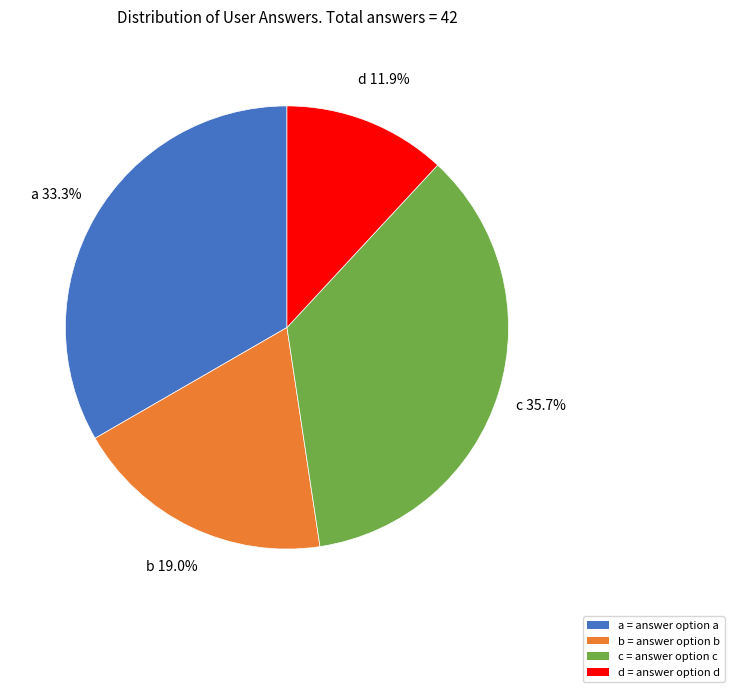

What is the total percentage of b and c?

54.8%